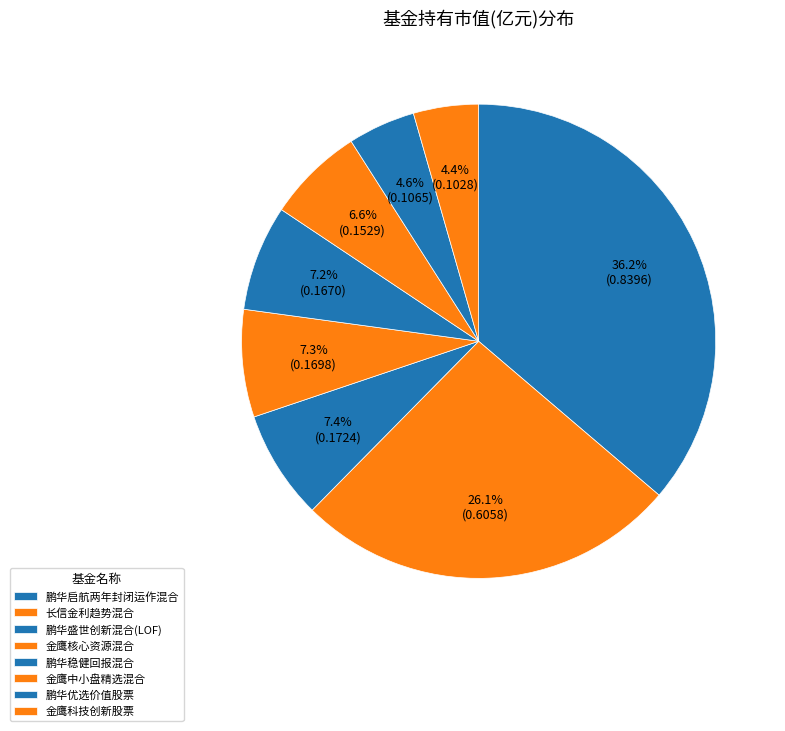

What is the smallest slice in the pie chart?

金鹰科技创新股票